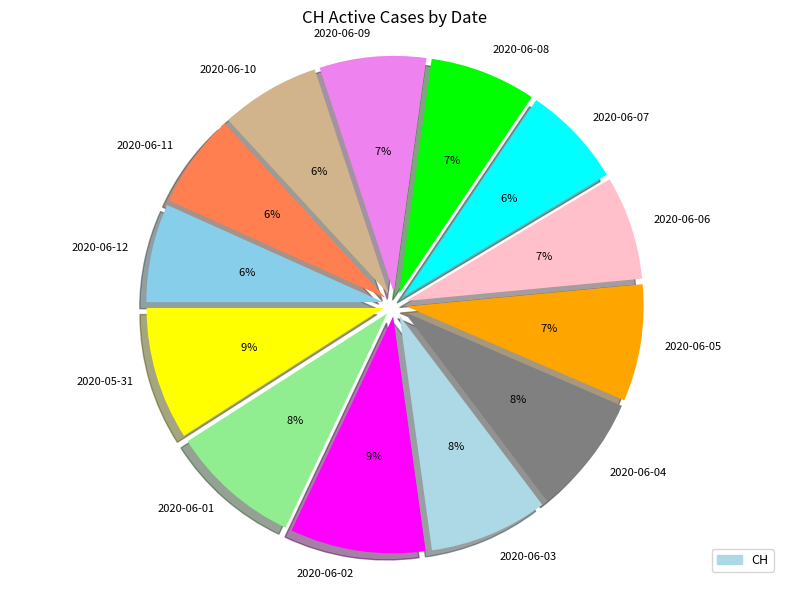

To the nearest percent, what is the average slice percentage?

8%